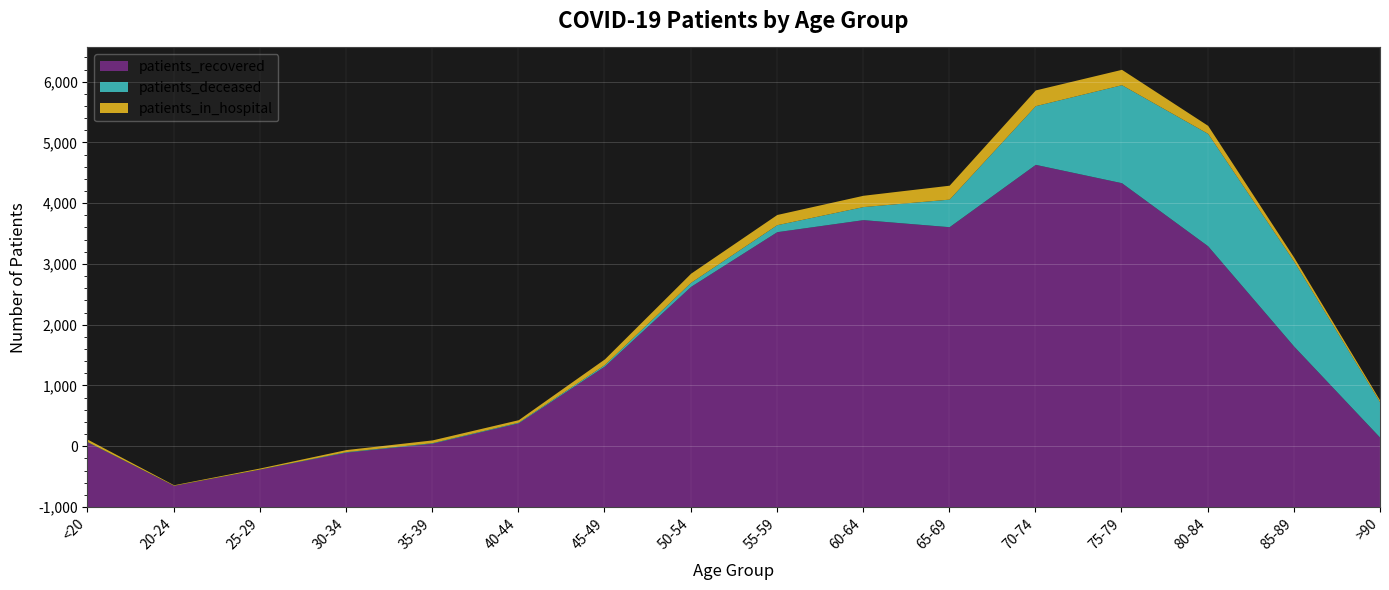

True or false: patients_recovered and patients_in_hospital cross at least once.

False